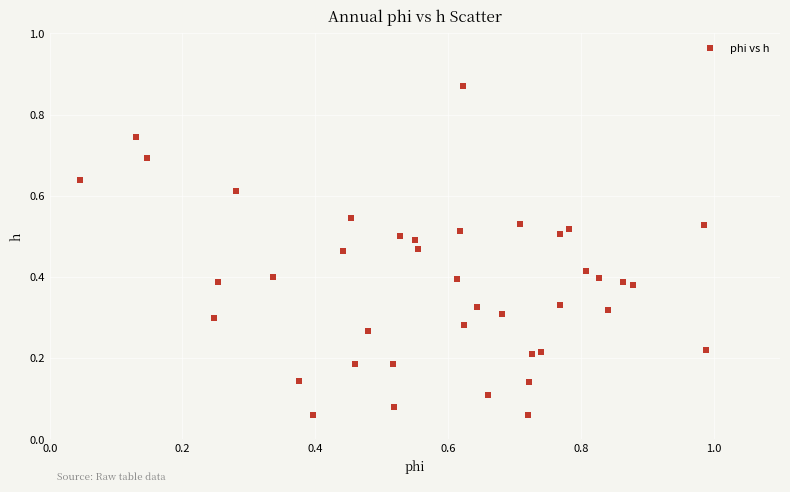

What is the range of Y values (max minus min)?

0.8